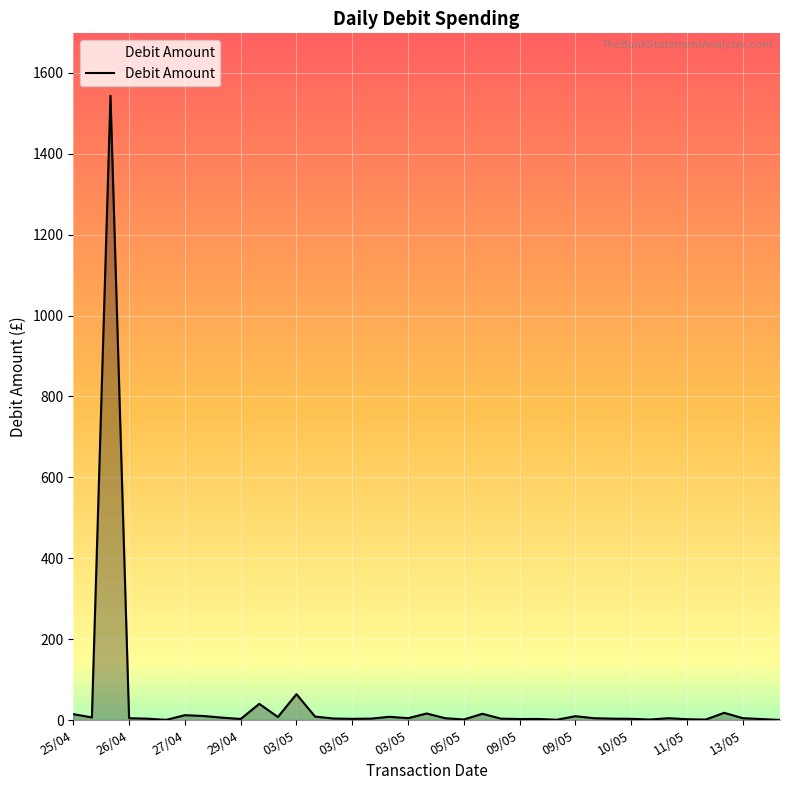

What is the difference between the maximum and minimum values?

1543.1